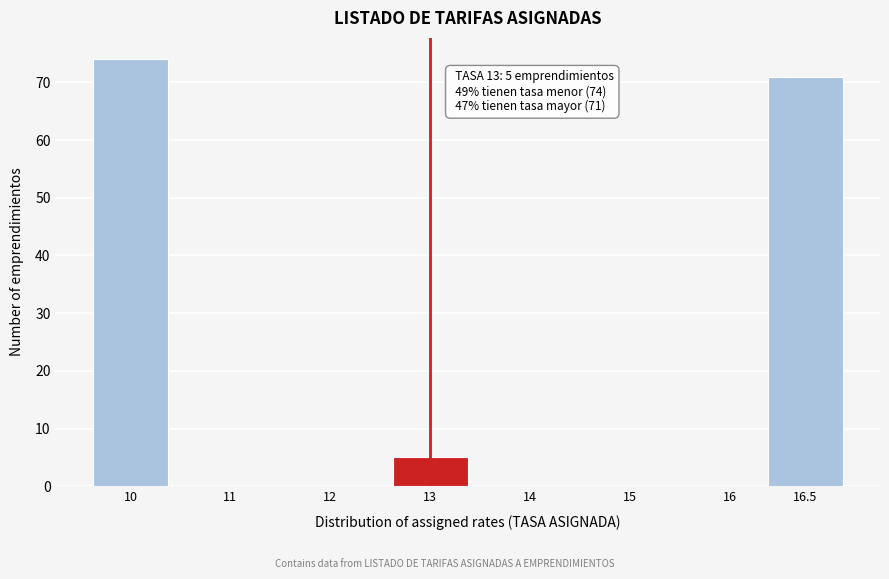

Reading right to left, list all the values displayed in this chart.

16.5=71	16=0	15=0	14=0	13=5	12=0	11=0	10=74